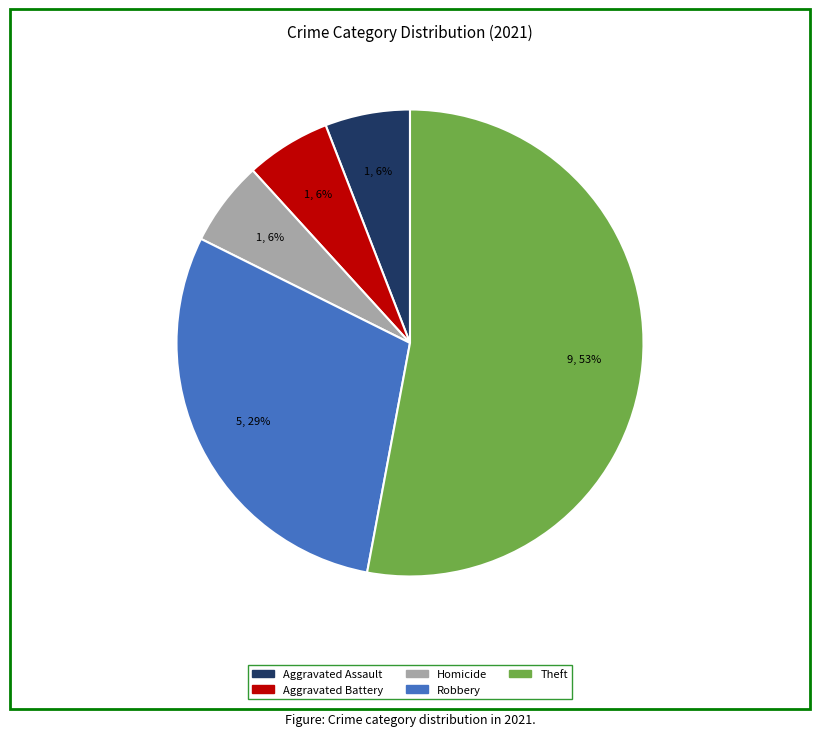

Is there any slice that represents more than half of the pie?

Yes